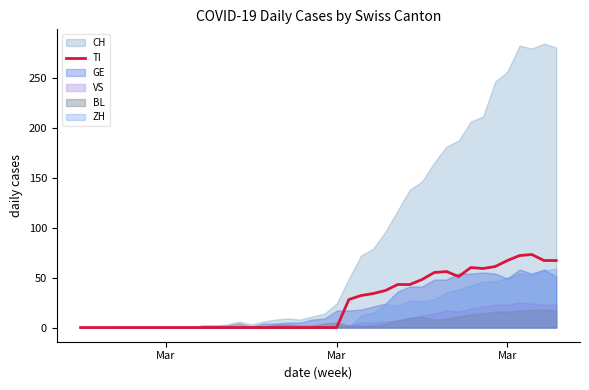

Is it true that the value at 34 is 22?

False